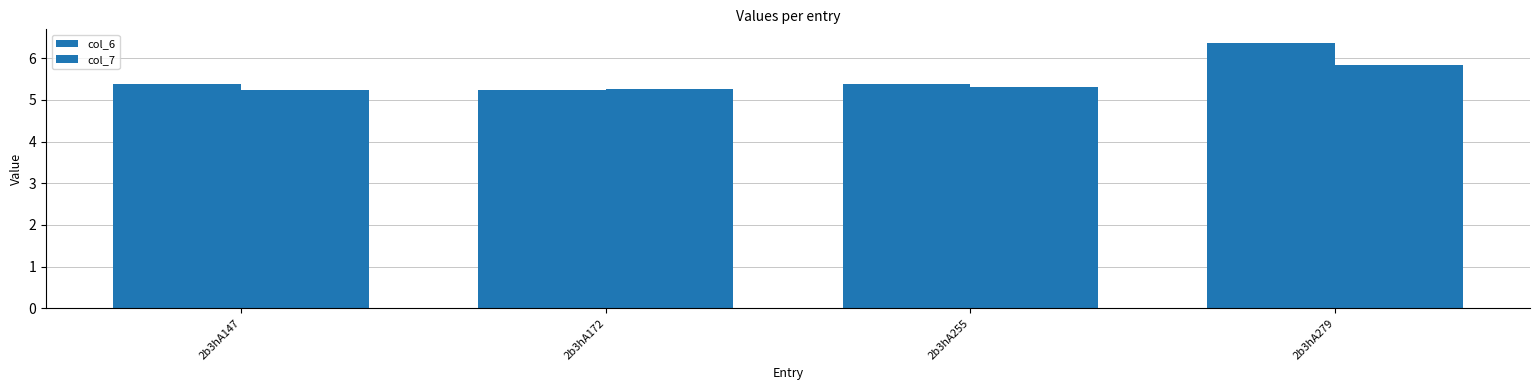

Are the bars grouped side by side (vs. stacked)?

Yes